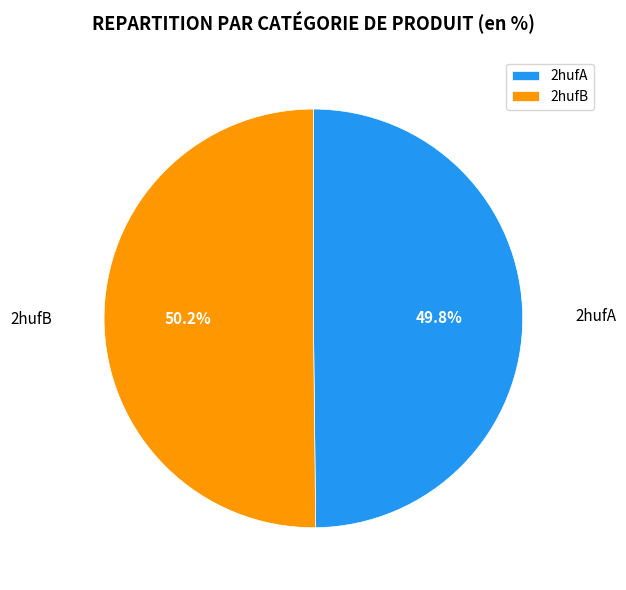

How many segments does this pie chart have?

2